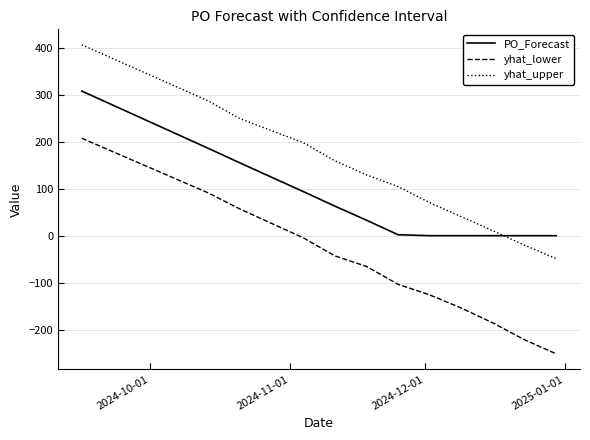

What is the difference between the second highest and second lowest values in the PO_Forecast series?

186.0